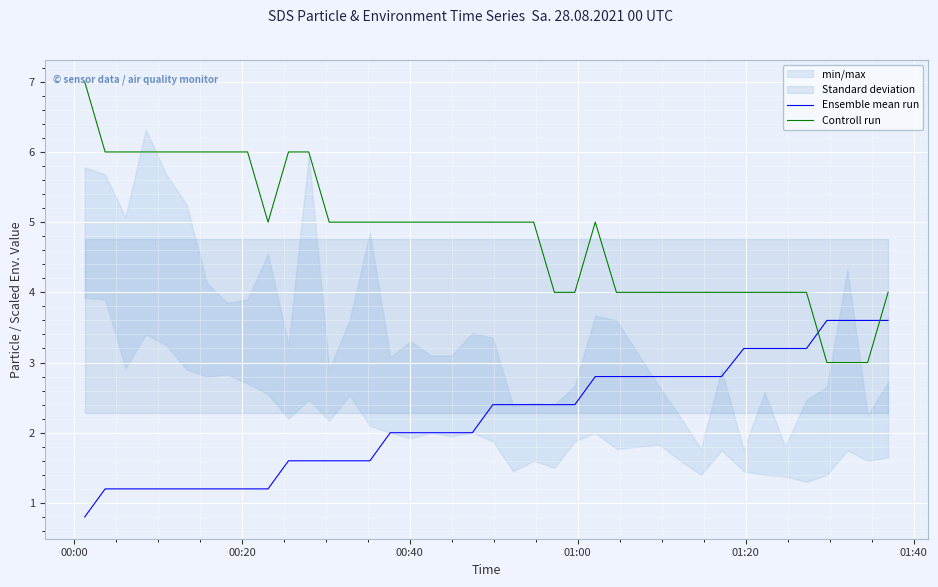

What is the highest value of the Controll run series?

7.0